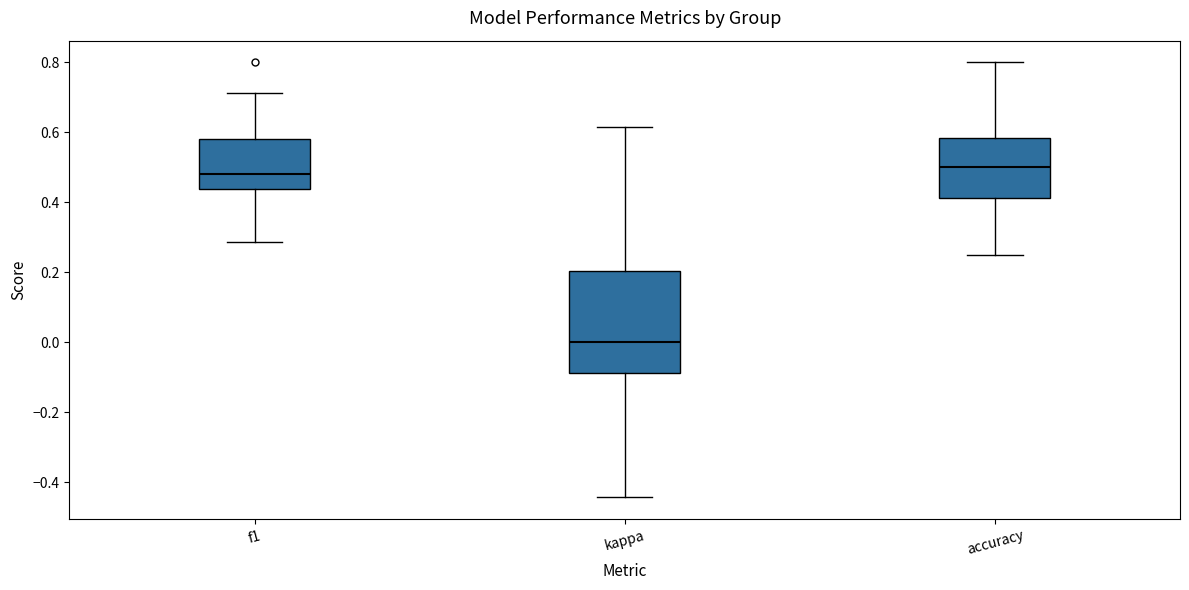

Which box's median line is the lowest?

kappa